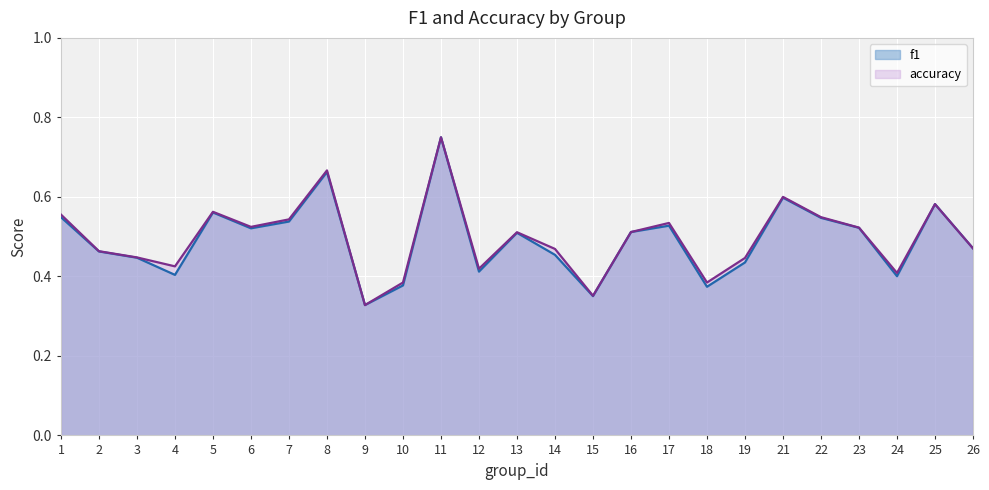

What is the difference between the accuracy values at 2 and 11?

0.3